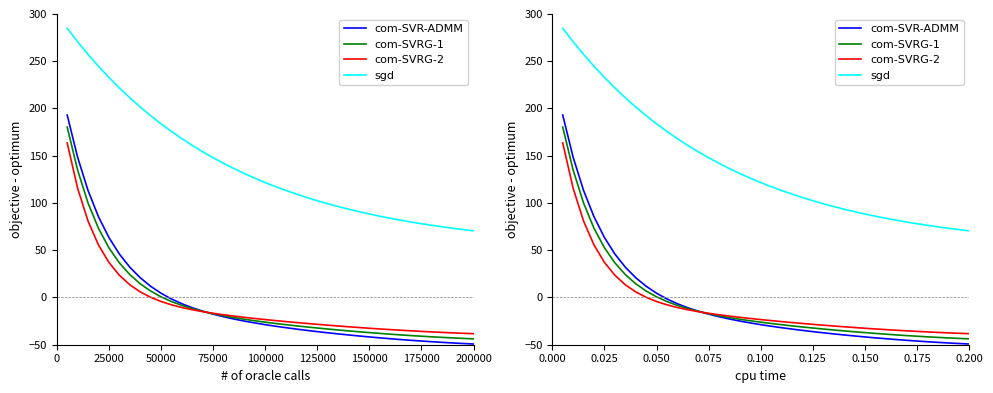

How many series are shown in this chart?

4